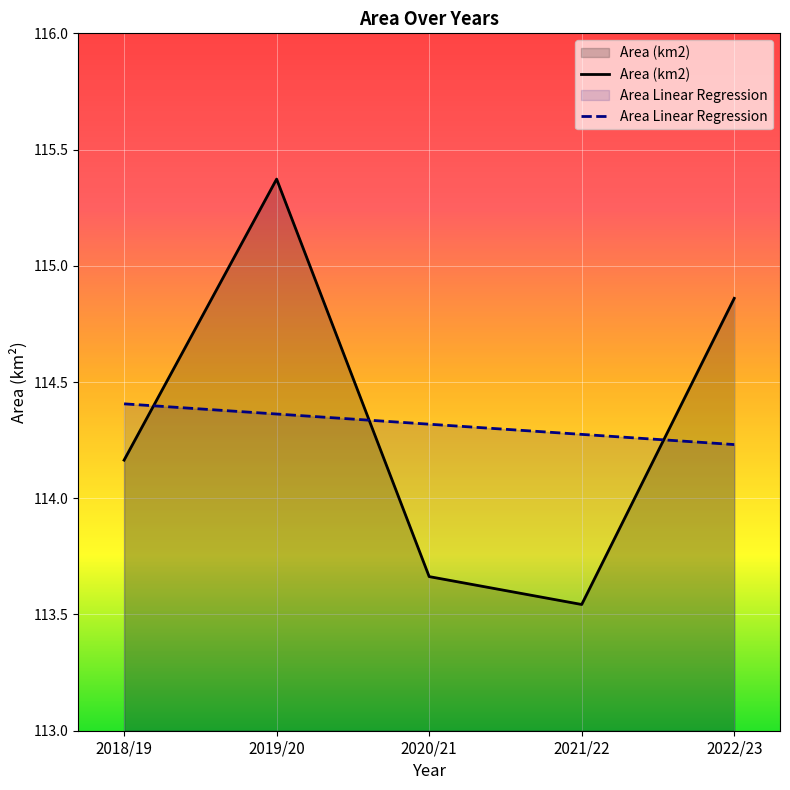

Between which two adjacent categories do Area Linear Regression and Area (km2) first intersect?

2018/19 and 2019/20